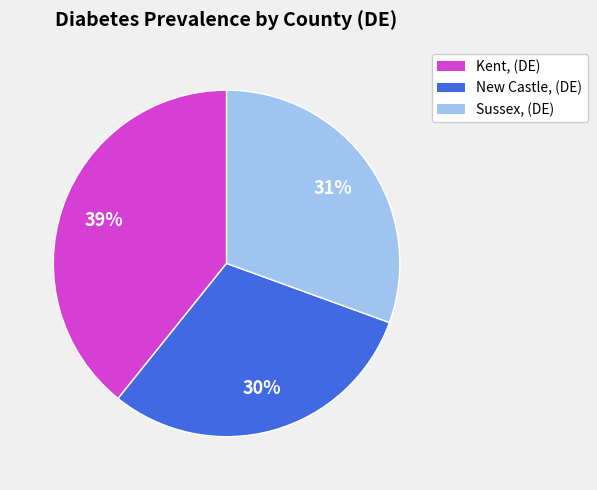

The Sussex, (DE) slice represents 17% of the pie. True or false?

False